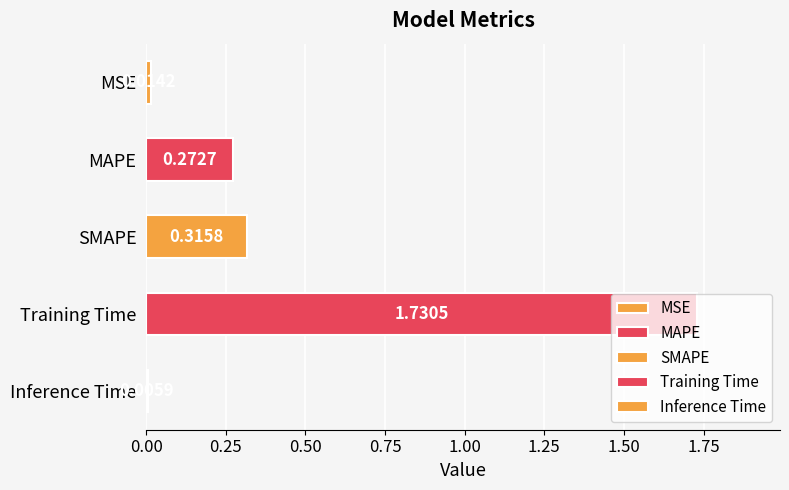

What is the change in value from MSE to MAPE?

+0.3